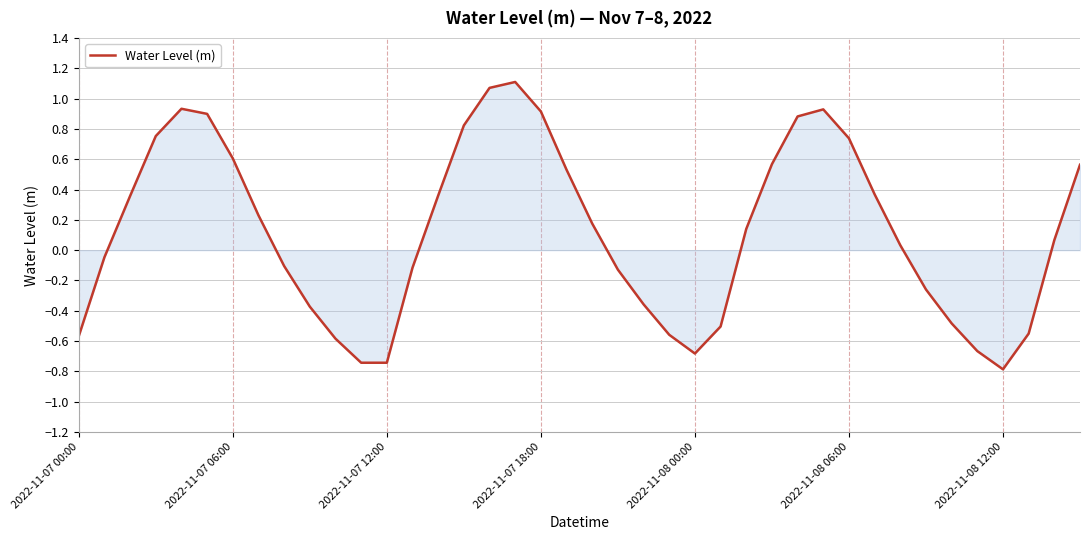

What is the smallest value displayed?

-0.8